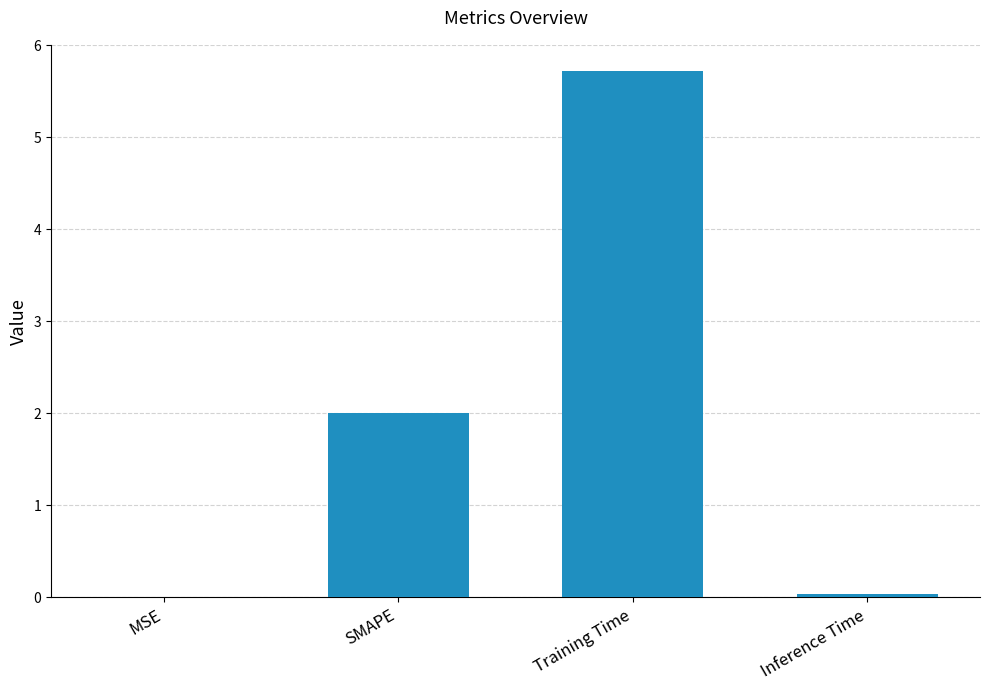

Which has a higher value, Training Time or Inference Time?

Training Time